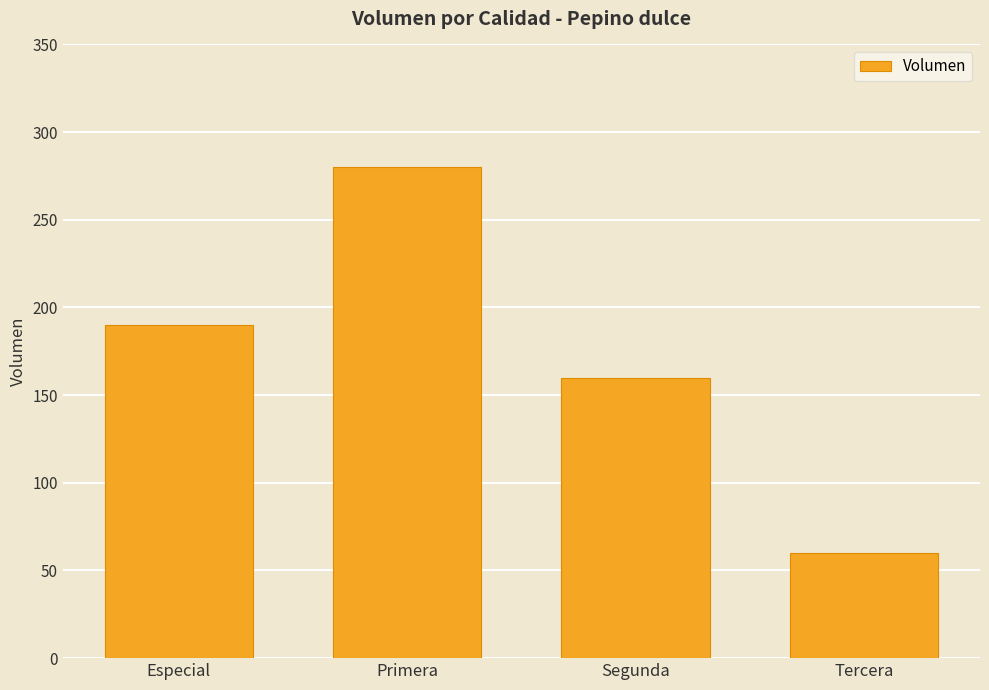

Are the bars grouped side by side (vs. stacked)?

No